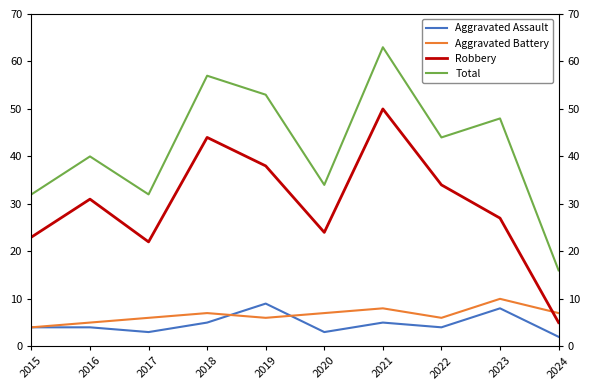

At which label does Aggravated Assault first exceed 4?

2018